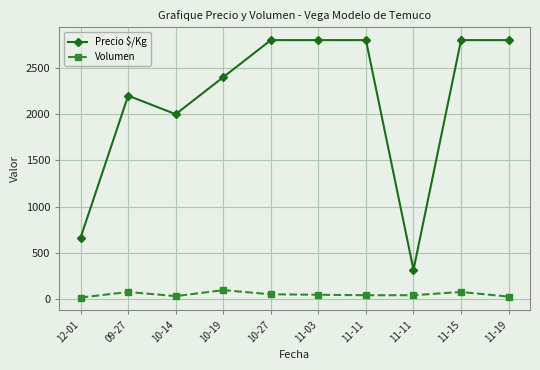

What is the label of the 5th point from the left?

10-27